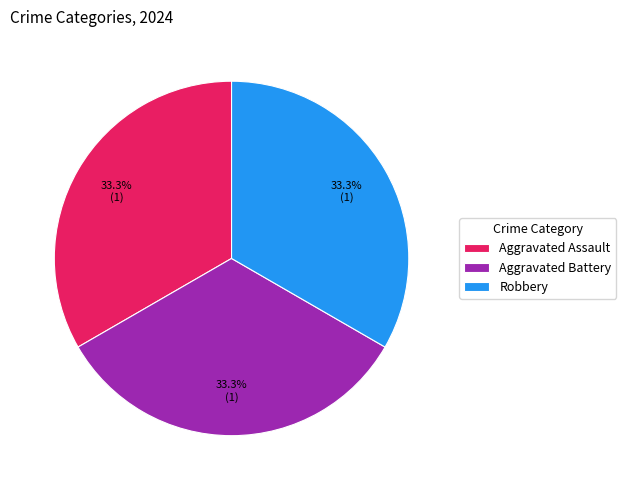

Approximately how many times larger is the value at Robbery compared to Aggravated Battery?

1.0